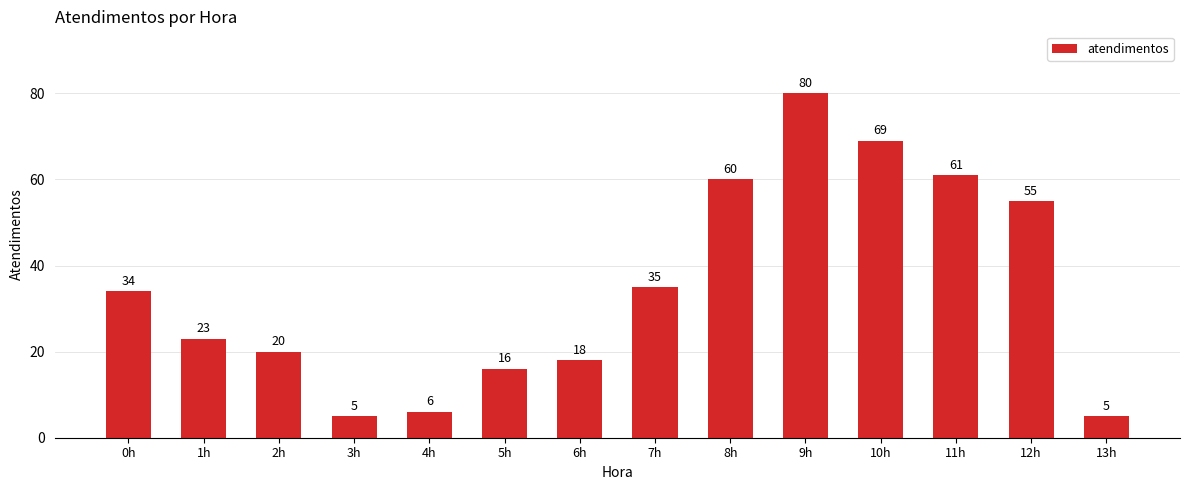

Which category has the highest value across all series?

9h